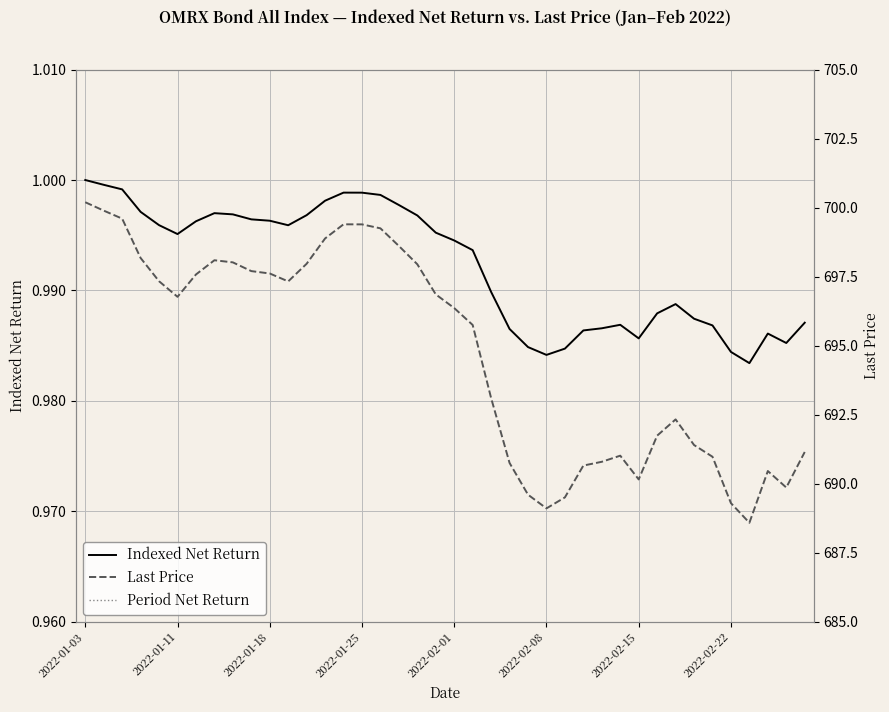

Reading right to left, what are all the values shown in this chart?

Indexed Net Return: 1.0	1.0	1.0	1.0	1.0	1.0	1.0	1.0	1.0	1.0	1.0	1.0	1.0	1.0	1.0	1.0	1.0	1.0	1.0	1.0	1.0	1.0	1.0	1.0	1.0	1.0	1.0	1.0	1.0	1.0	1.0	1.0	1.0	1.0	1.0	1.0	1.0	1.0	1.0	1.0
Period Net Return: -0.0	-0.0	-0.0	-0.0	-0.0	-0.0	-0.0	-0.0	-0.0	-0.0	-0.0	-0.0	-0.0	-0.0	-0.0	-0.0	-0.0	-0.0	-0.0	-0.0	-0.0	-0.0	-0.0	-0.0	-0.0	-0.0	-0.0	-0.0	-0.0	-0.0	-0.0	-0.0	-0.0	-0.0	-0.0	-0.0	-0.0	-0.0	-0.0	0.0
Last Price: 691.1	689.9	690.5	688.6	689.3	691.0	691.4	692.3	691.7	690.2	691.0	690.8	690.7	689.5	689.1	689.6	690.7	693.1	695.7	696.4	696.9	697.9	698.6	699.2	699.4	699.4	698.9	698.0	697.3	697.6	697.7	698.0	698.1	697.6	696.8	697.3	698.2	699.6	699.9	700.2